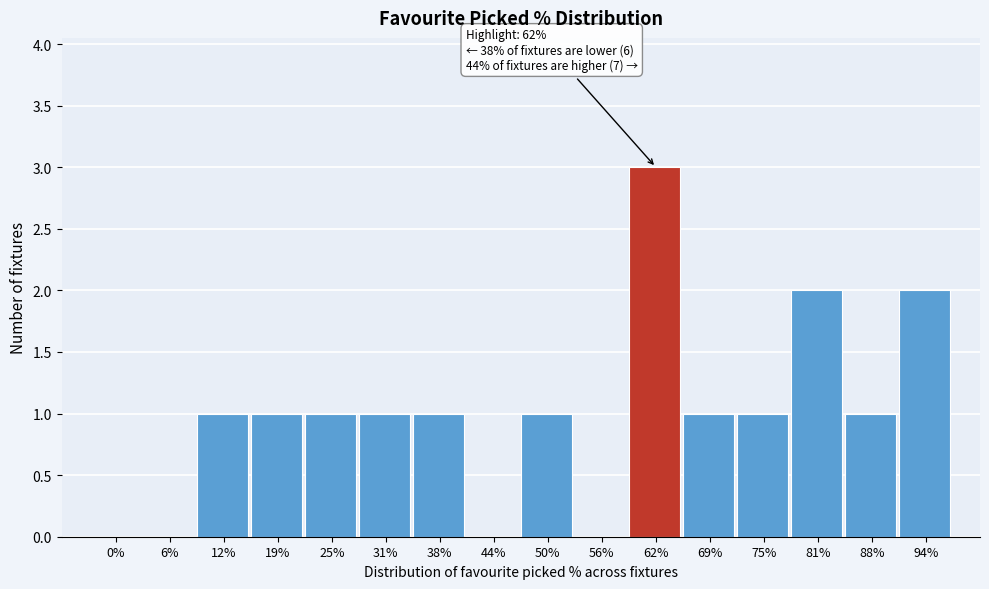

Reading left to right, transcribe all the data shown in this chart.

0%=0	6%=0	12%=1	19%=1	25%=1	31%=1	38%=1	44%=0	50%=1	56%=0	62%=3	69%=1	75%=1	81%=2	88%=1	94%=2